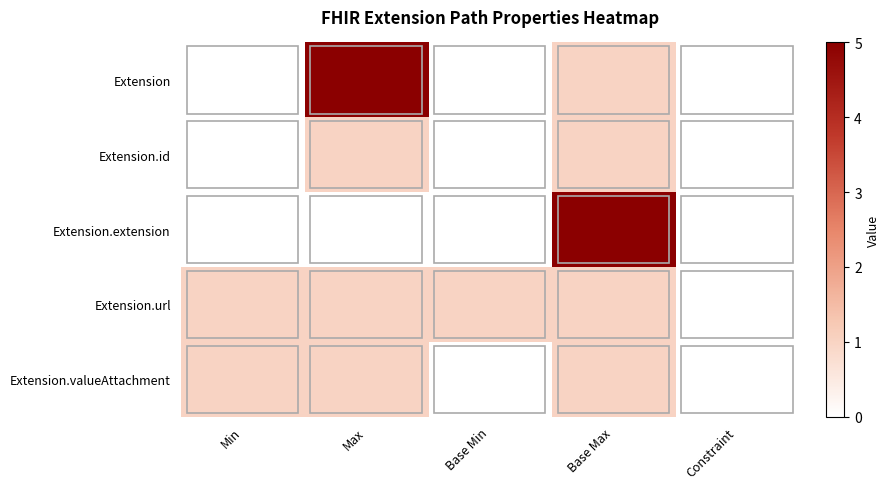

Reading left to right, list all the values displayed in this chart.

Extension: Min=0	Max=5	Base Min=0	Base Max=1	Constraint=0
Extension.id: Min=0	Max=1	Base Min=0	Base Max=1	Constraint=0
Extension.extension: Min=0	Max=0	Base Min=0	Base Max=5	Constraint=0
Extension.url: Min=1	Max=1	Base Min=1	Base Max=1	Constraint=0
Extension.valueAttachment: Min=1	Max=1	Base Min=0	Base Max=1	Constraint=0